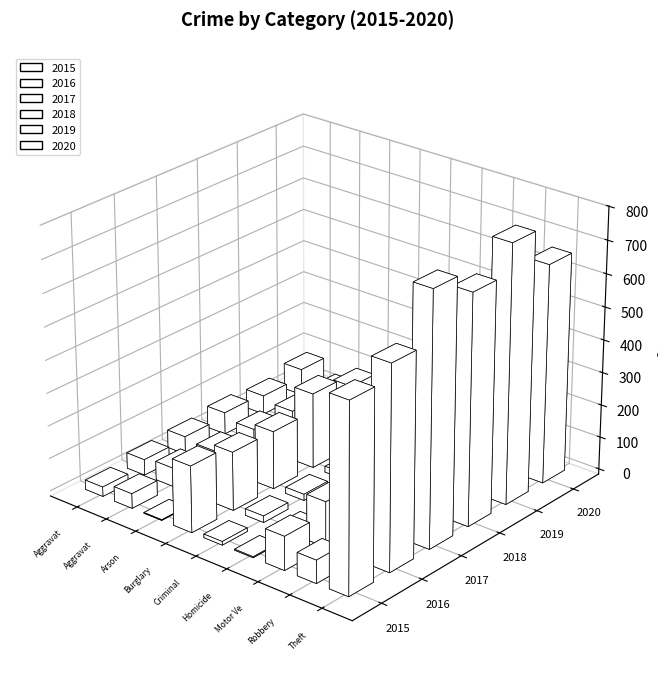

At which label does 2017 first exceed 55?

Burglary